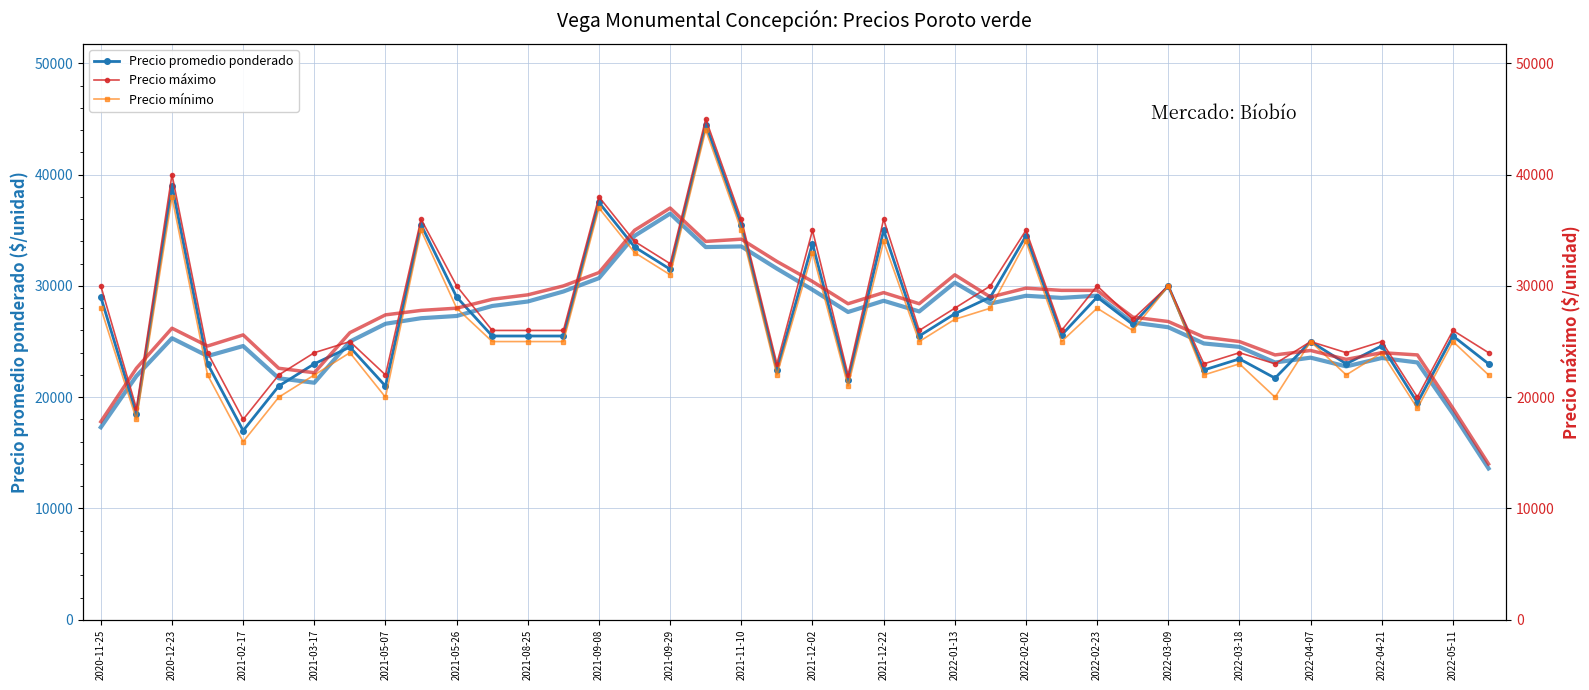

What is the highest value of the Precio promedio ponderado series?

44500